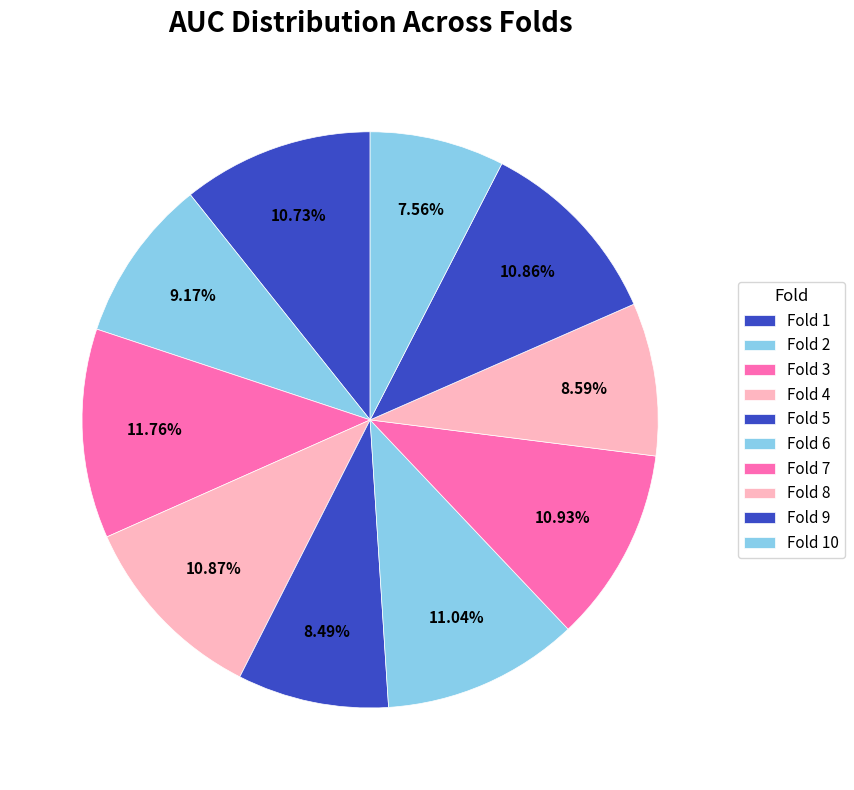

Count the number of slices in the pie.

10